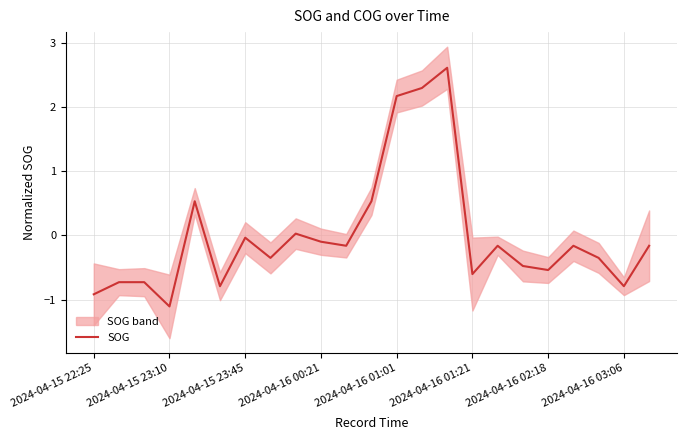

What is the highest value of the SOG series?

2.6